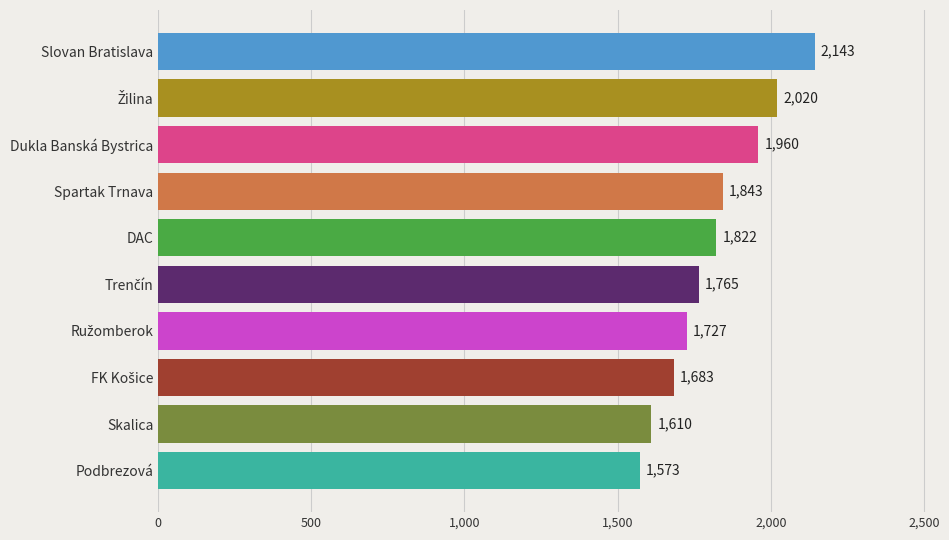

What is the change in value from Podbrezová to Skalica?

+37